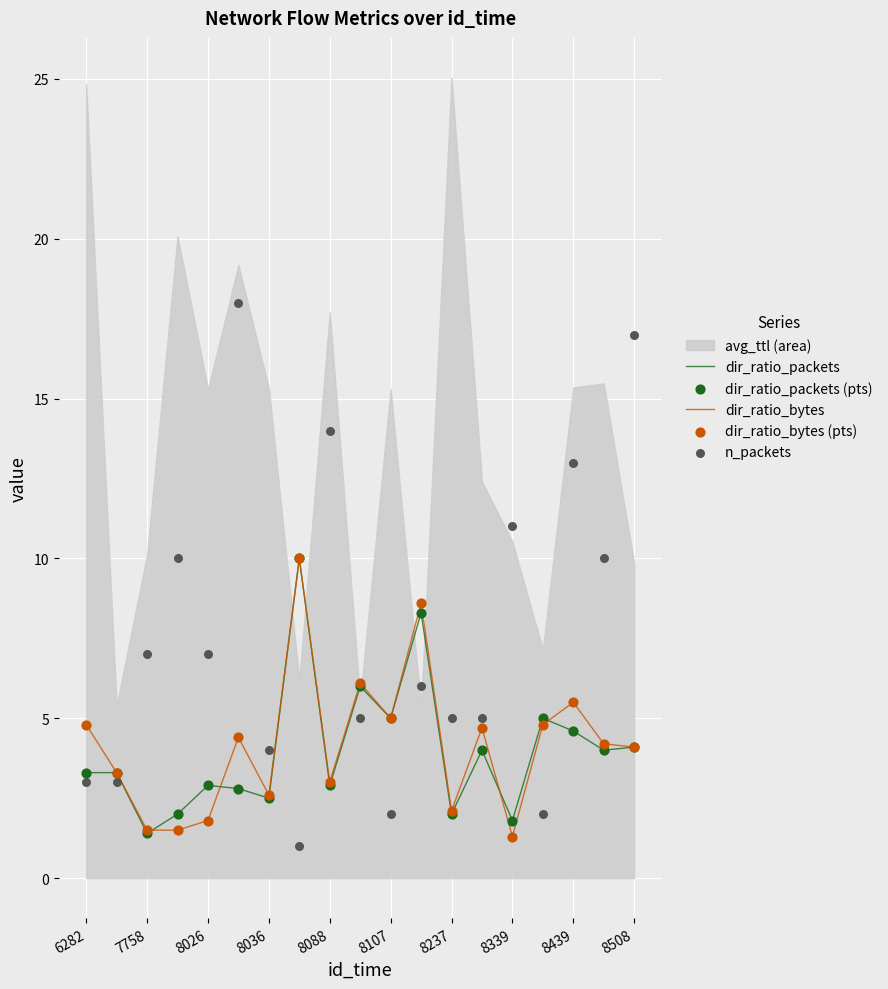

The value of dir_ratio_packets at 8107 is 5.0. True or false?

True